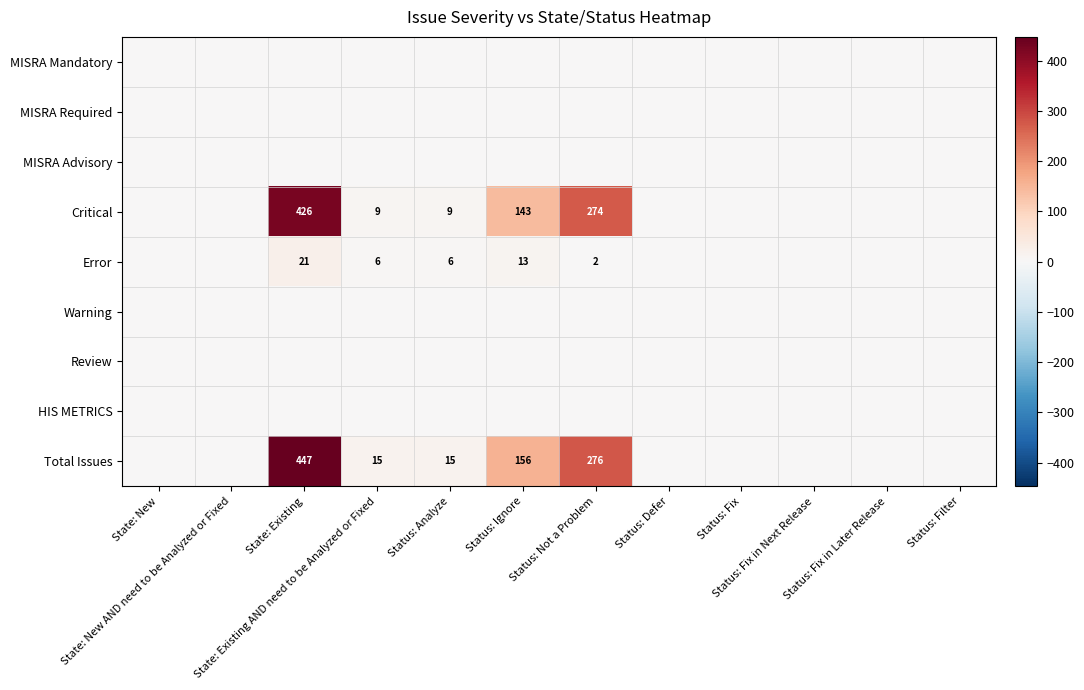

What is the total value across all series at Status: Analyze?

30